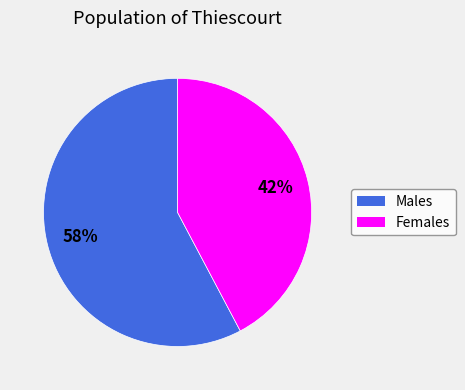

To the nearest percent, what is the average slice percentage?

50%